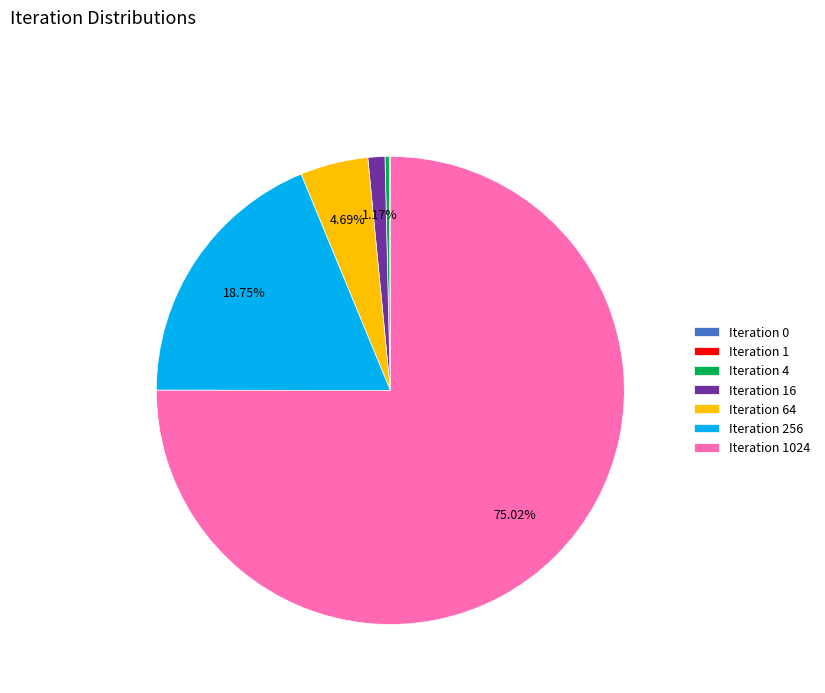

To the nearest percent, what is the difference between the largest and smallest slice percentages?

75%